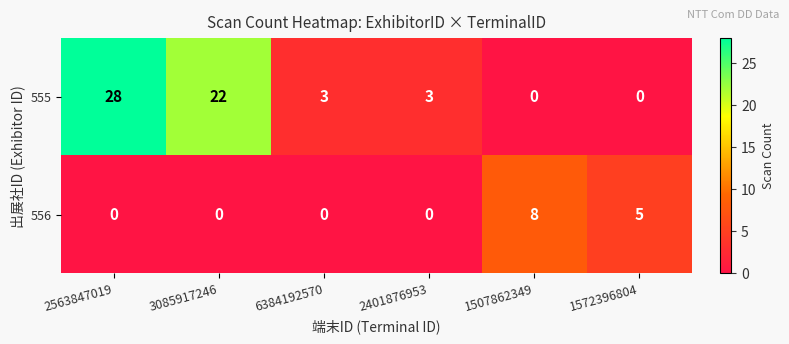

Which series has the largest total across all categories?

555